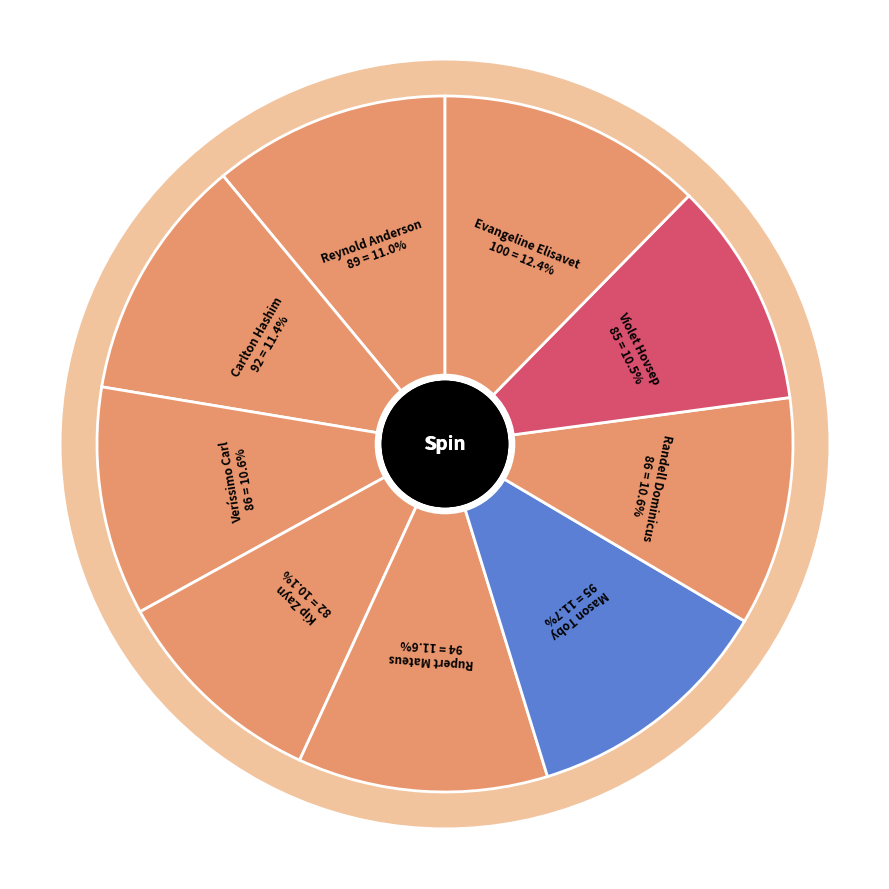

Does Kip Zayn account for over 50% of the chart?

No